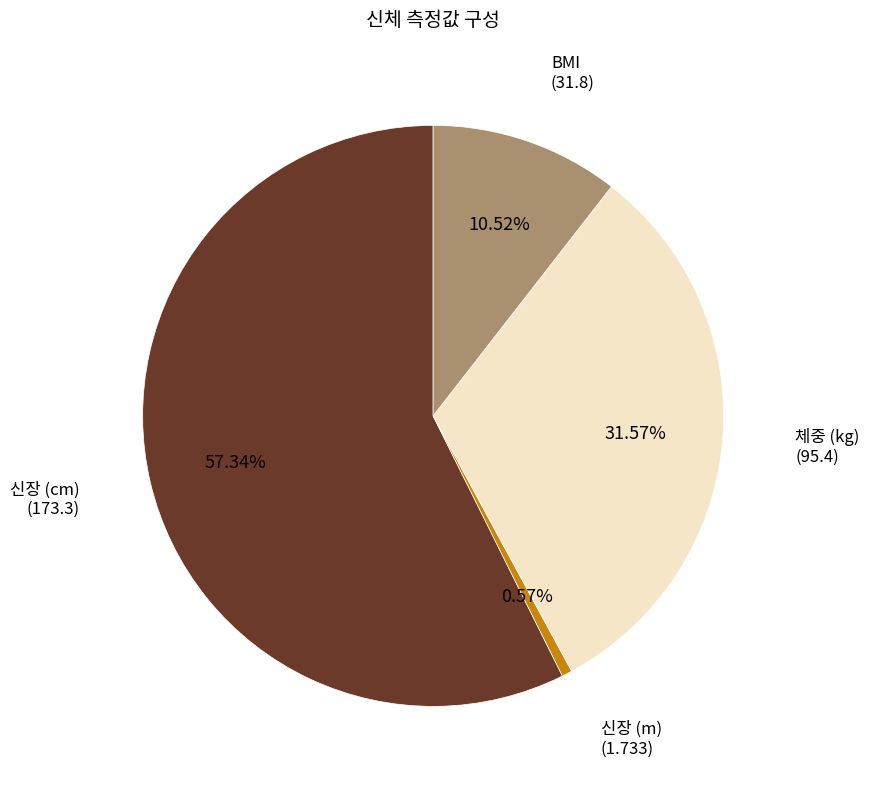

To the nearest percent, what is the average slice percentage?

25%